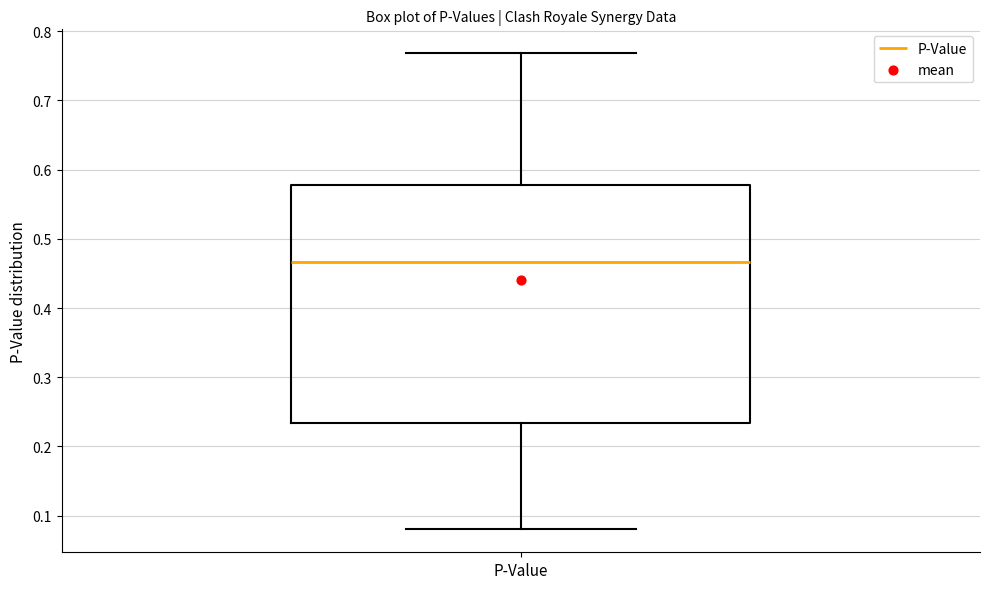

Where does the upper whisker of the box for P-Value end on the y-axis? The values are not printed on the chart, so give them approximately, as read against the axis.

0.77